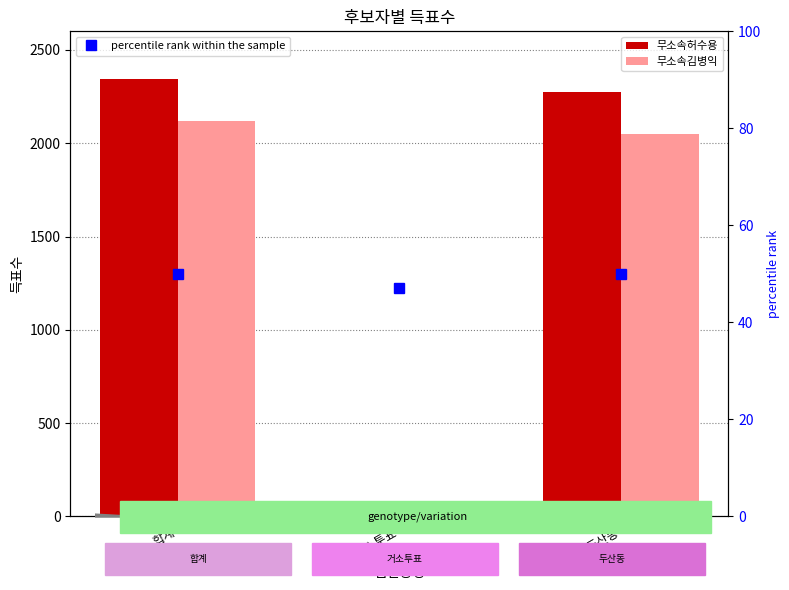

What is the difference between the highest and lowest values at 거소투표?

24